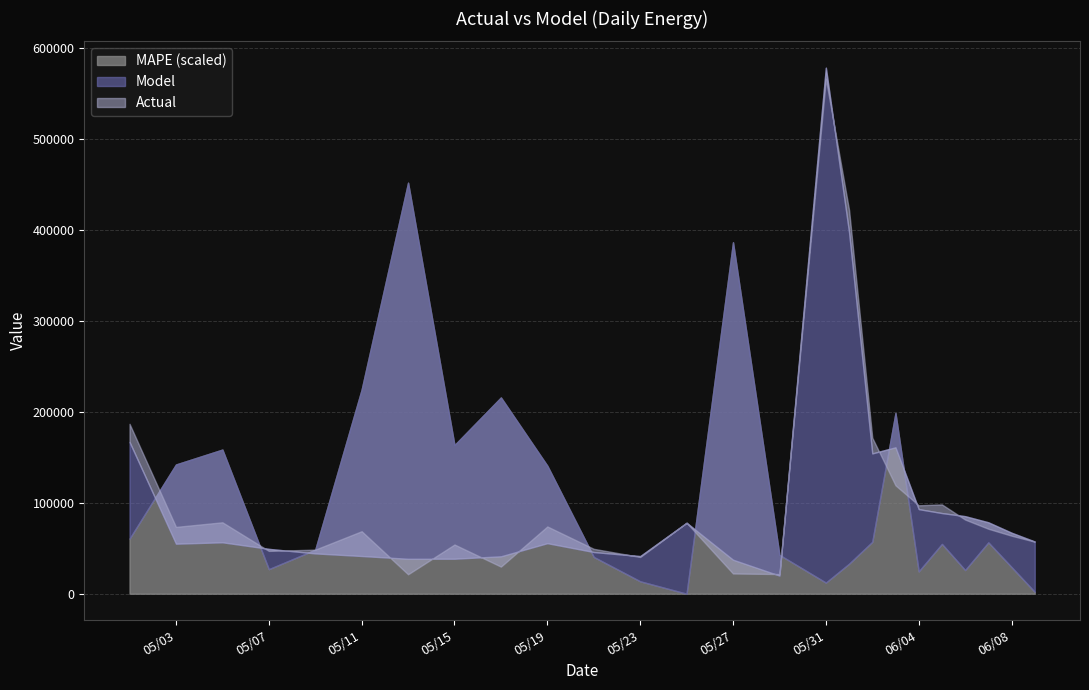

True or false: MAPE has a value of 0.0 at 06/09/2021.

True